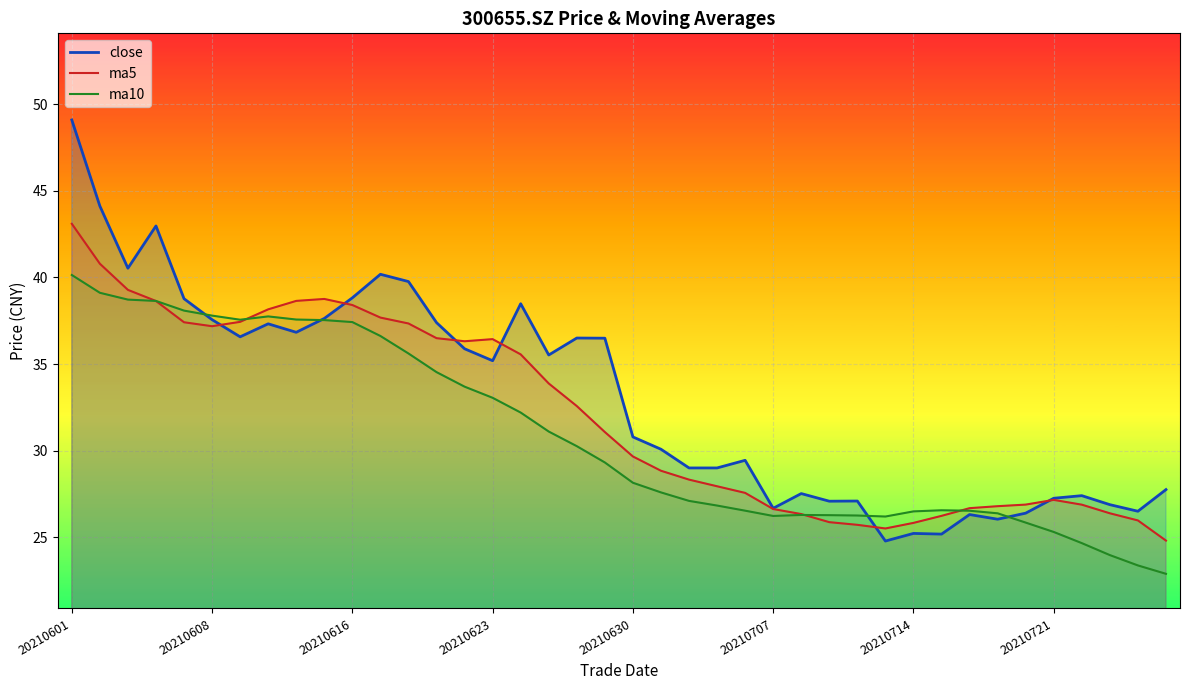

Which series has the widest spread of values?

close